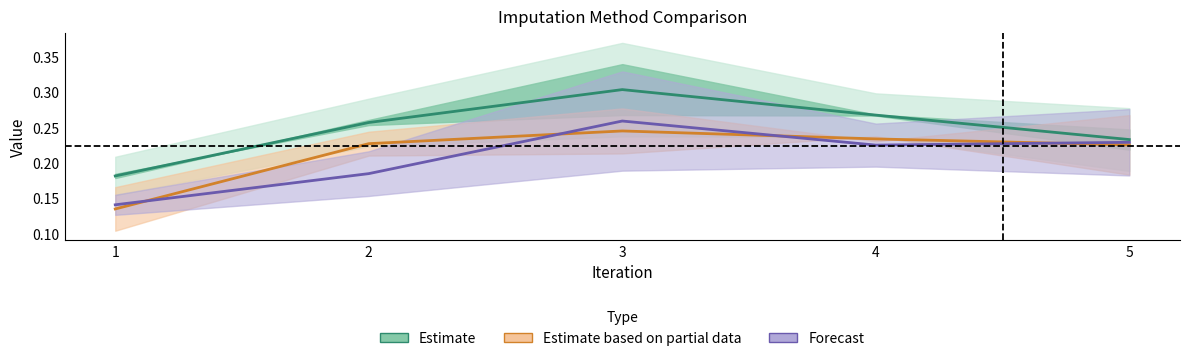

What is the value of the Estimate (ClustImpute / RandomImp) point at the 1st from the left?

0.2